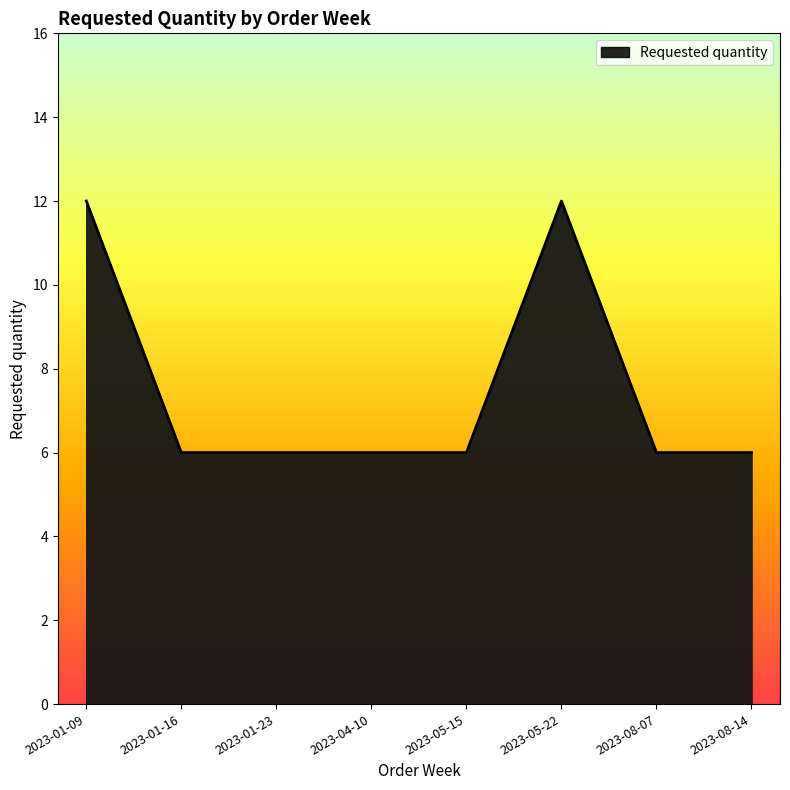

How many categories are shown in the chart?

8